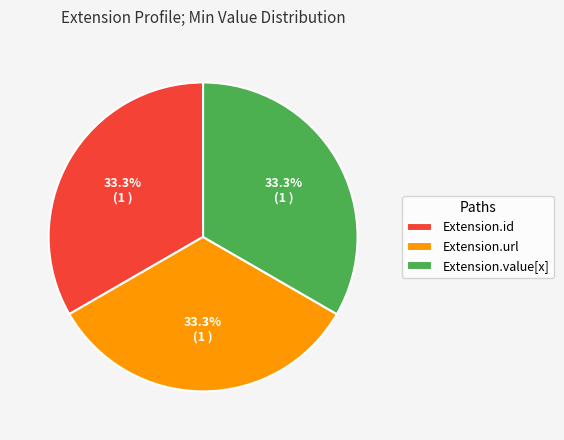

Approximately how many times larger is the value at Extension.value[x] compared to Extension.id?

1.0